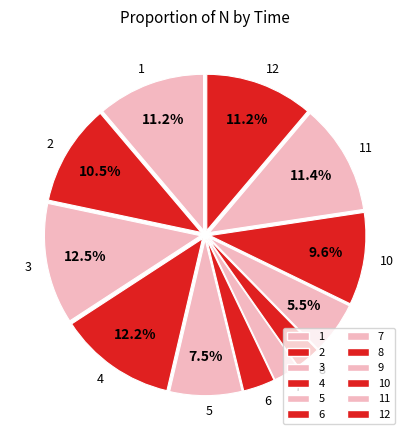

The 8 slice represents 14% of the pie. True or false?

False